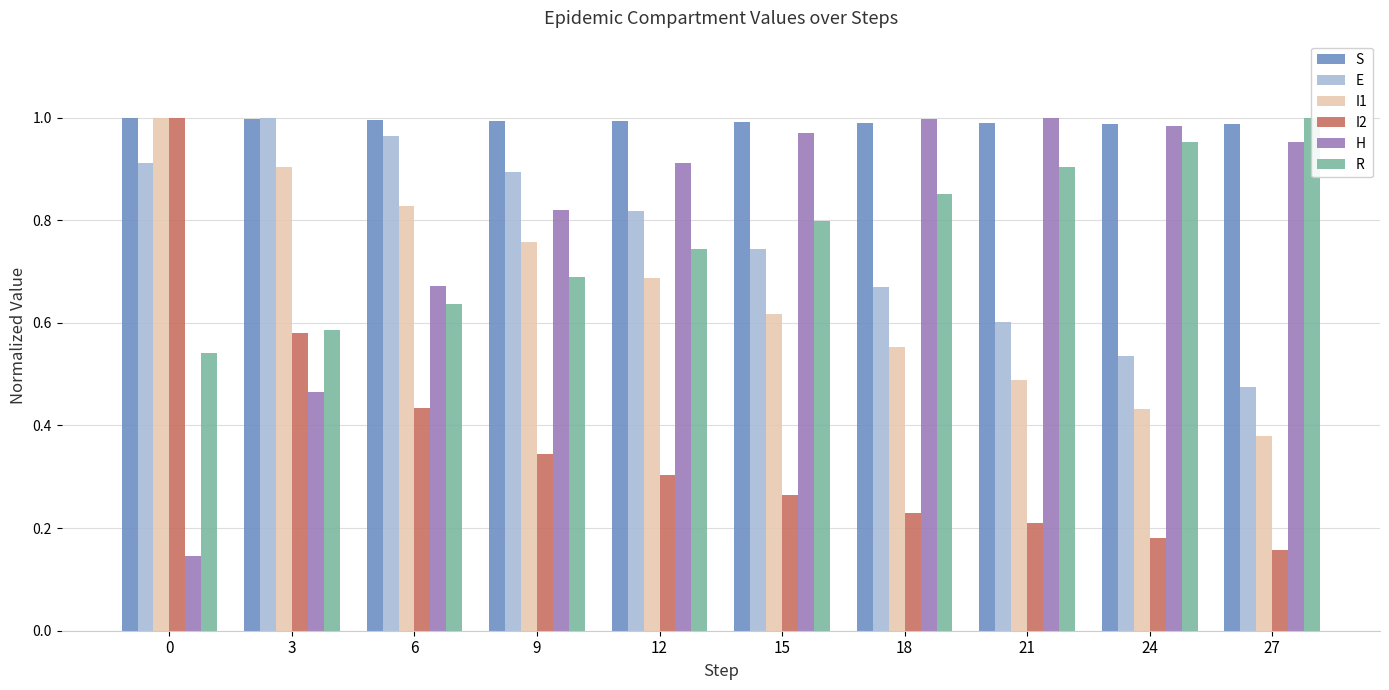

What value does the R series have at 21?

0.9